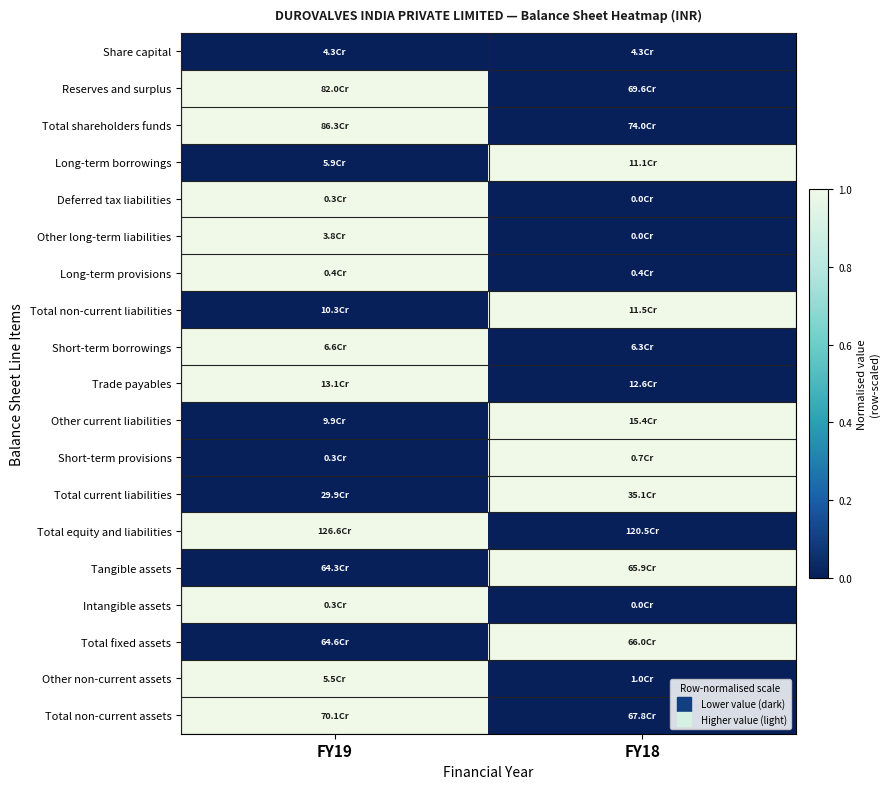

Reading right to left, what are all the values shown in this chart?

Share capital: FY18=0	FY19=0
Reserves and surplus: FY18=0	FY19=1
Total shareholders funds: FY18=0	FY19=1
Long-term borrowings: FY18=1	FY19=0
Deferred tax liabilities: FY18=0	FY19=1
Other long-term liabilities: FY18=0	FY19=1
Long-term provisions: FY18=0	FY19=1
Total non-current liabilities: FY18=1	FY19=0
Short-term borrowings: FY18=0	FY19=1
Trade payables: FY18=0	FY19=1
Other current liabilities: FY18=1	FY19=0
Short-term provisions: FY18=1	FY19=0
Total current liabilities: FY18=1	FY19=0
Total equity and liabilities: FY18=0	FY19=1
Tangible assets: FY18=1	FY19=0
Intangible assets: FY18=0	FY19=1
Total fixed assets: FY18=1	FY19=0
Other non-current assets: FY18=0	FY19=1
Total non-current assets: FY18=0	FY19=1